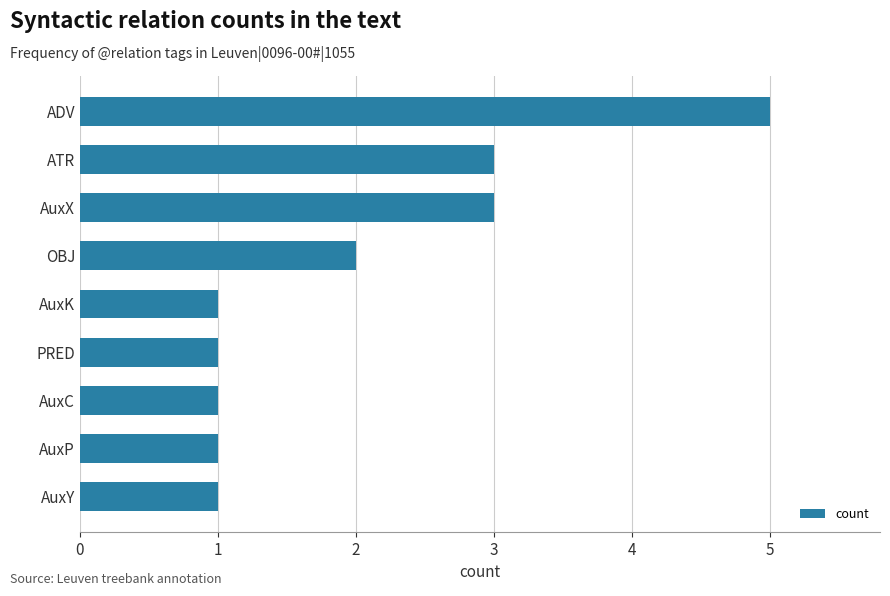

Is it true that the value at AuxP is 1?

True